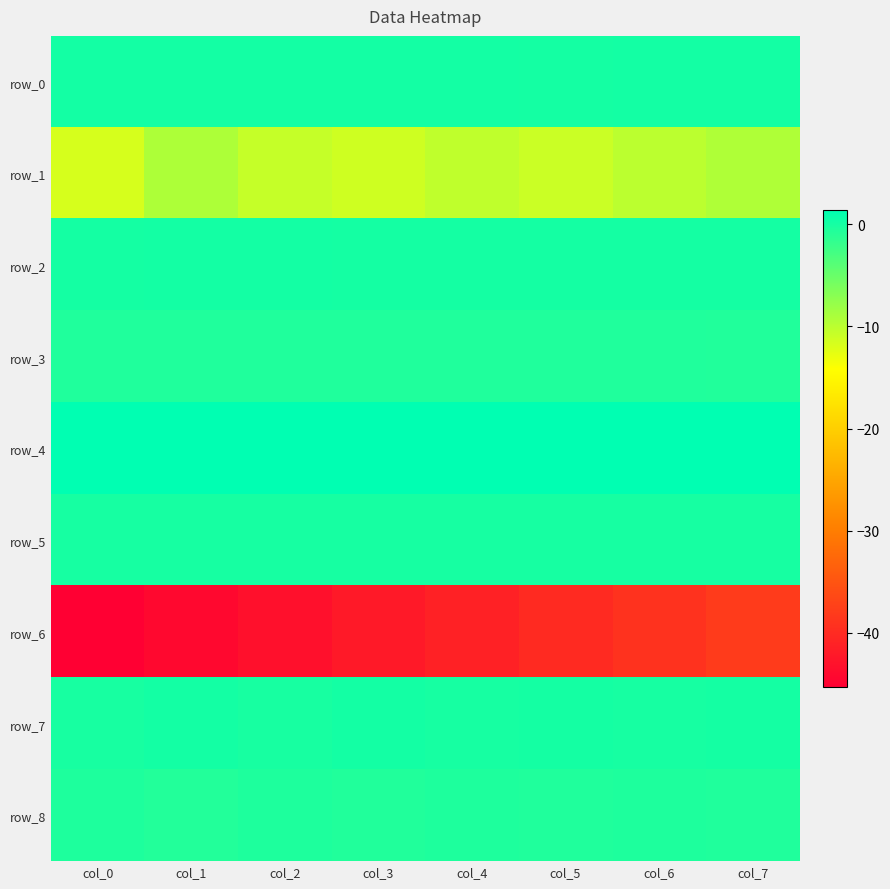

What is the spread (max minus min) of values at col_6?

40.4